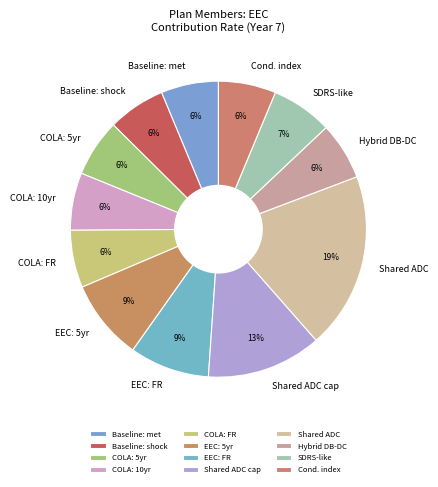

Is there any slice that represents more than half of the pie?

No